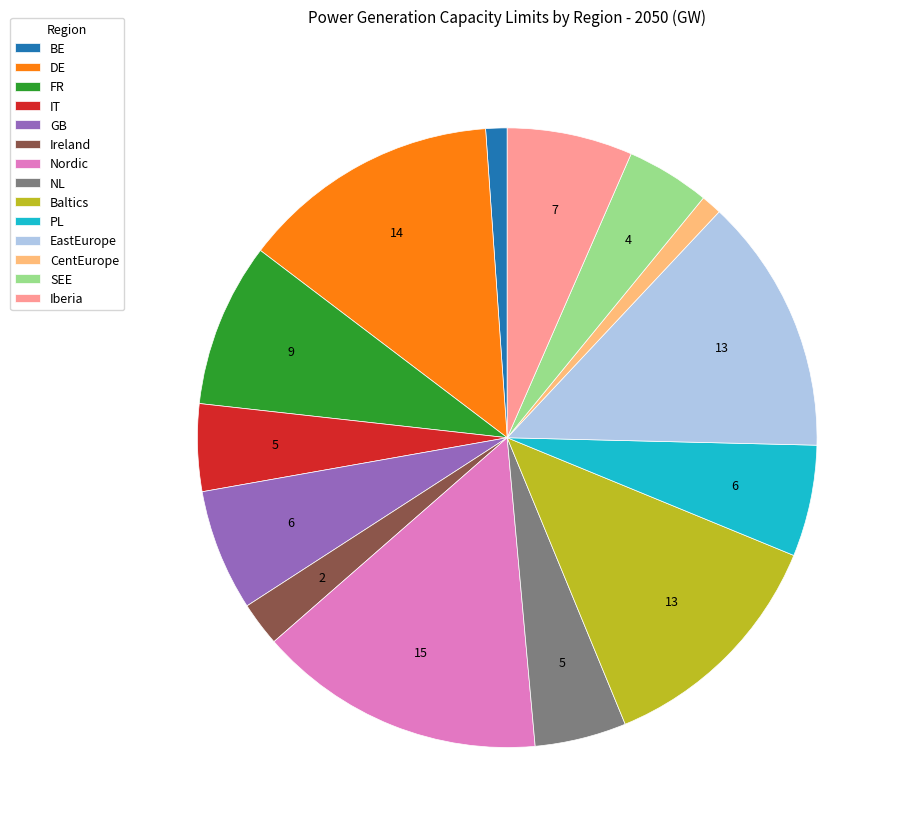

The Baltics slice represents 13% of the pie. True or false?

True